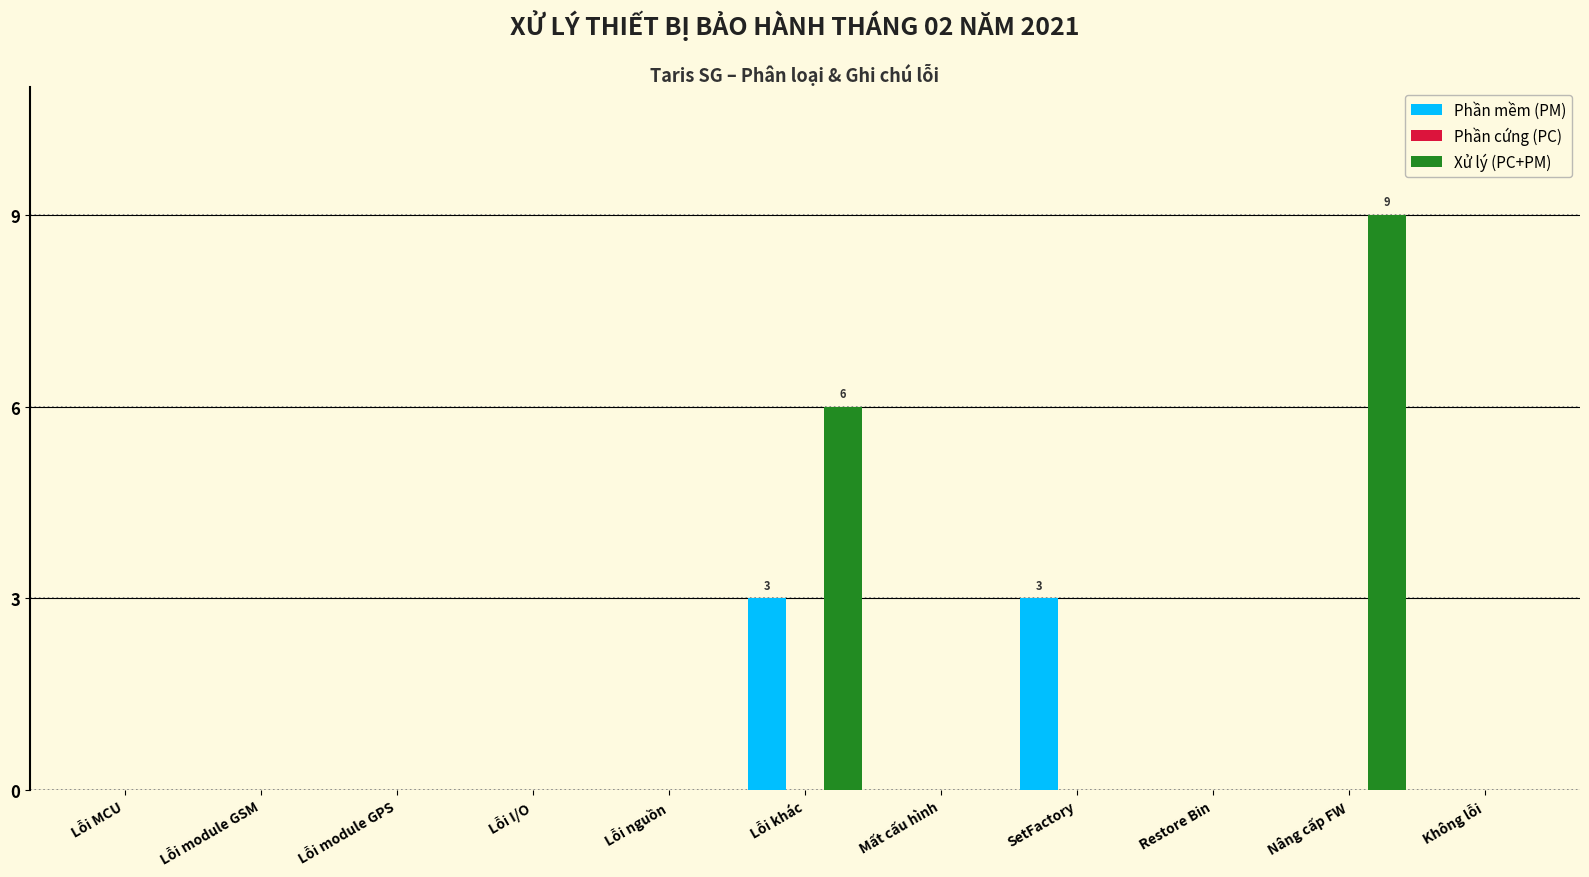

Which series has the largest total across all categories?

Xử lý (PC+PM)